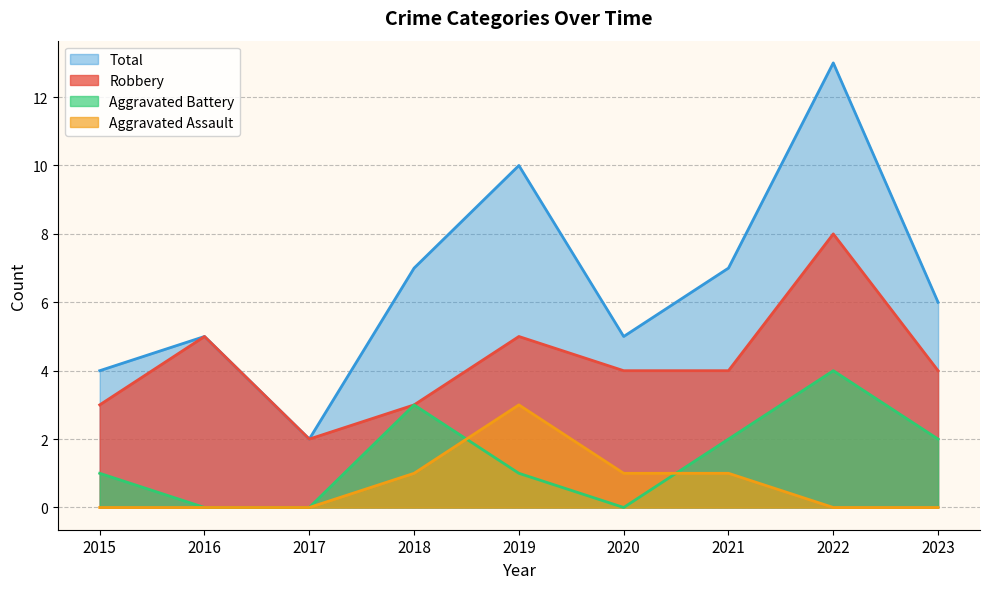

What is the value of the Aggravated Assault point at the 5th from the left?

3